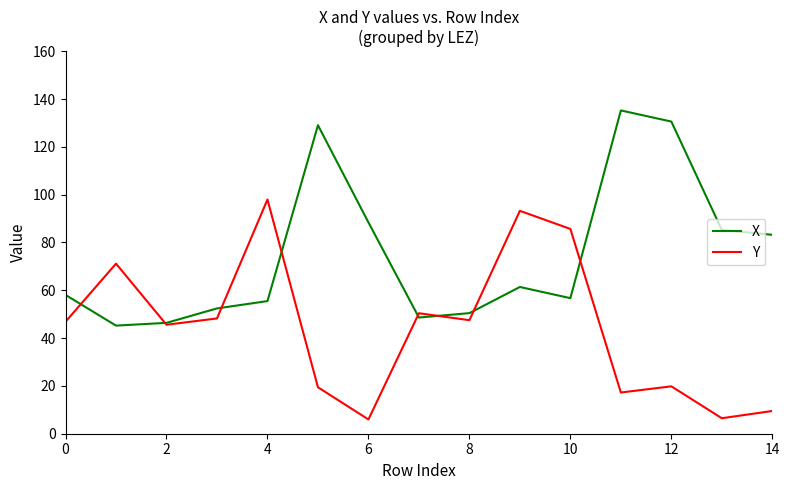

Which series has the largest total across all categories?

X